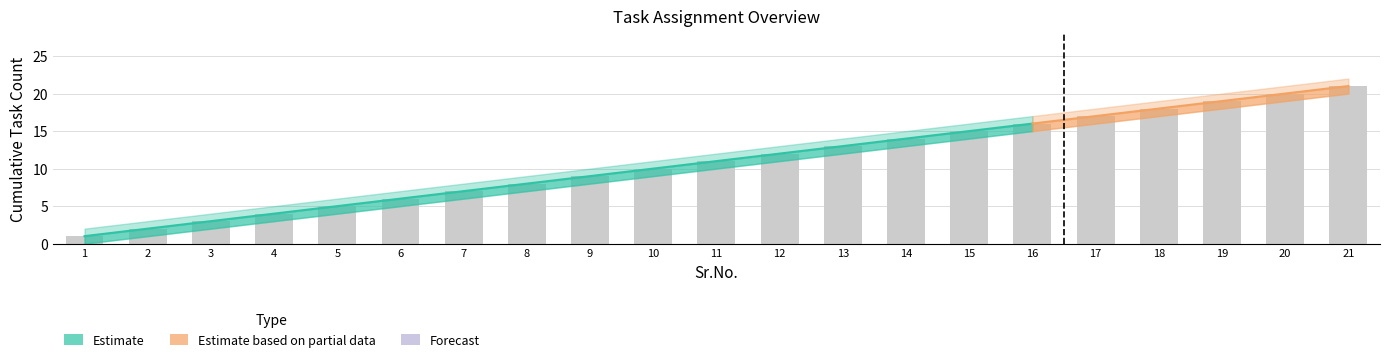

Is the value of Tasks Assigned at 11 greater than the value of Tasks Lower at 16?

No